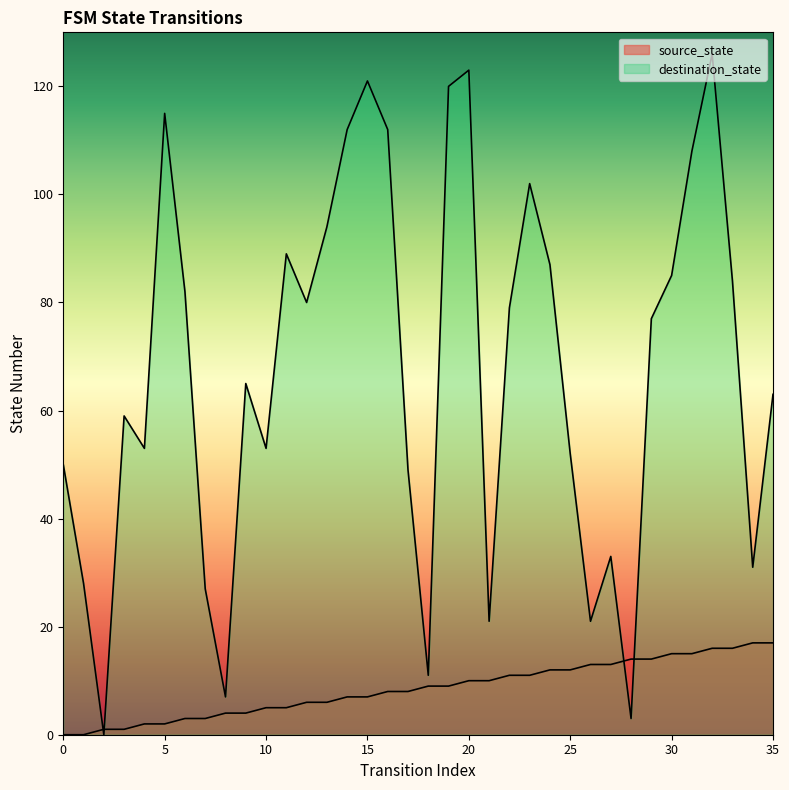

Reading left to right, extract all data points from this chart.

source_state: 0	0	1	1	2	2	3	3	4	4	5	5	6	6	7	7	8	8	9	9	10	10	11	11	12	12	13	13	14	14	15	15	16	16	17	17
destination_state: 50	28	0	59	53	115	82	27	7	65	53	89	80	94	112	121	112	49	11	120	123	21	79	102	87	52	21	33	3	77	85	108	126	84	31	63